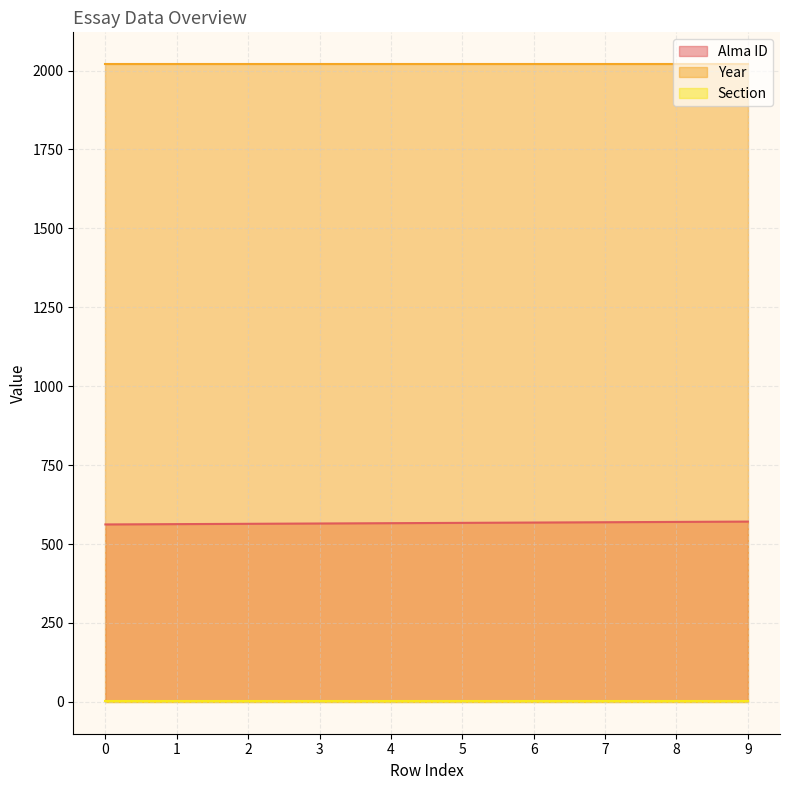

Reading left to right, what are all the values shown in this chart?

Alma ID: 0=562	1=563	2=564	3=565	4=566	5=567	6=568	7=569	8=570	9=571
Year: 0=2020	1=2020	2=2020	3=2020	4=2020	5=2020	6=2020	7=2020	8=2020	9=2020
Section: 0=3	1=3	2=3	3=3	4=3	5=3	6=3	7=3	8=3	9=3